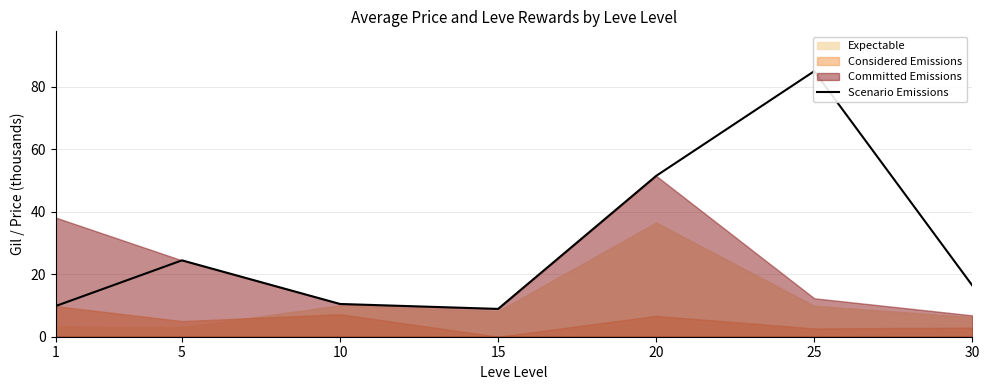

How many values are below 16?

3